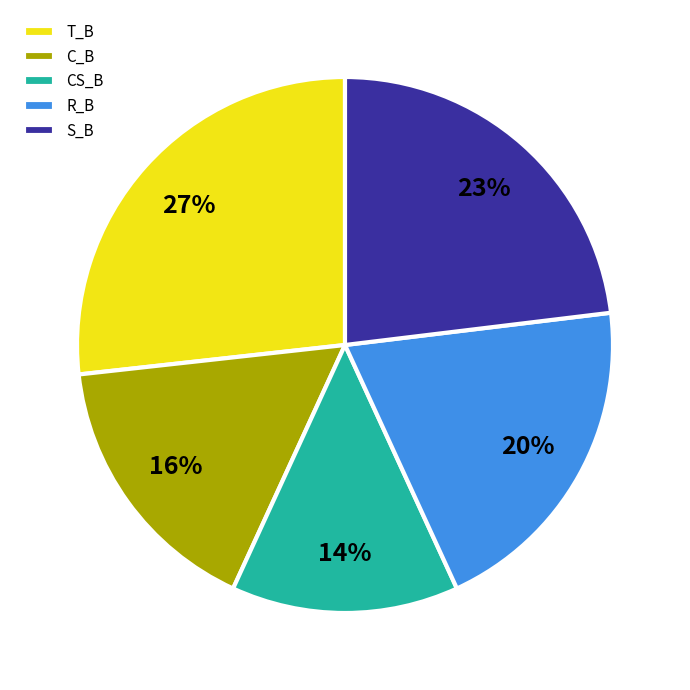

Which has a higher value, R_B or T_B?

T_B